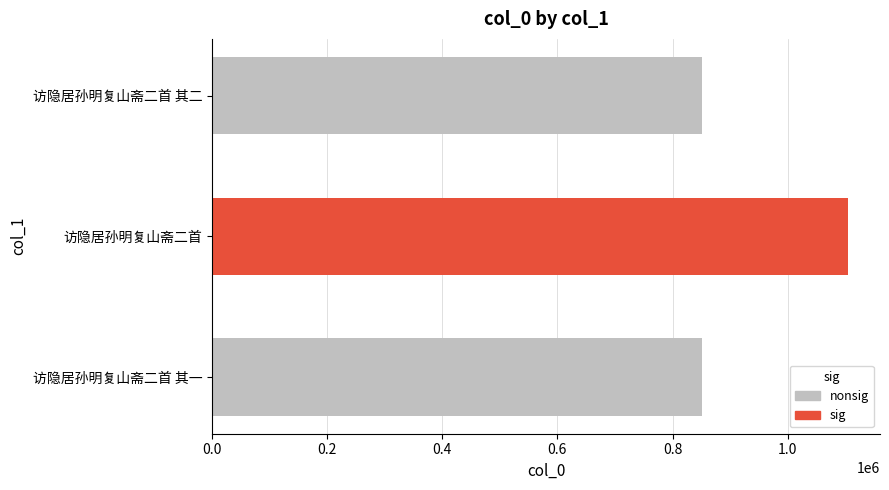

Approximately how many times larger is the value at 访隐居孙明复山斋二首 其一 compared to 访隐居孙明复山斋二首 其二?

1.0